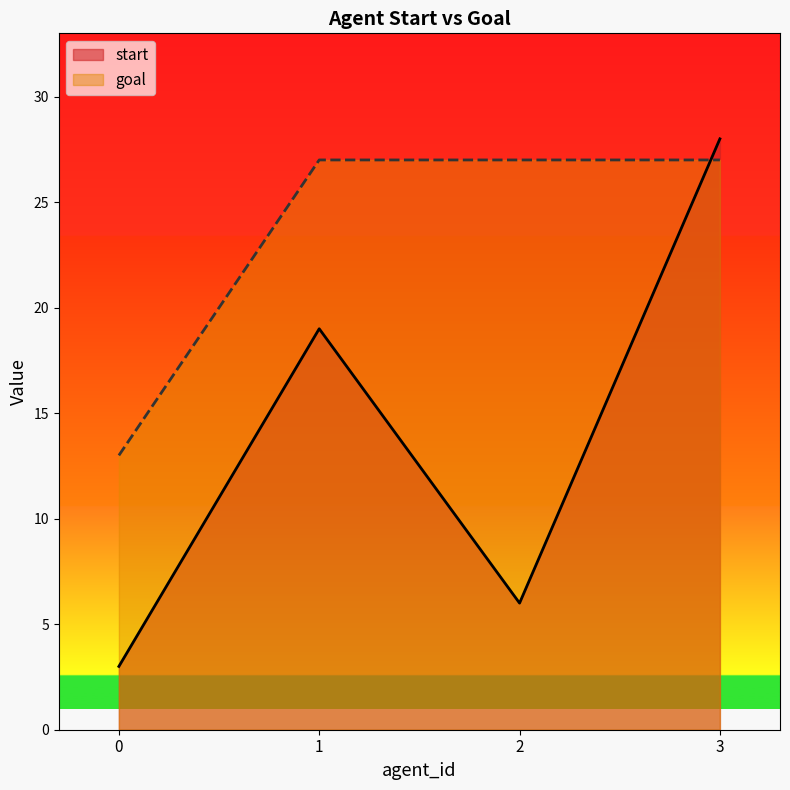

What is the sum of the start values at 1 and 3?

47